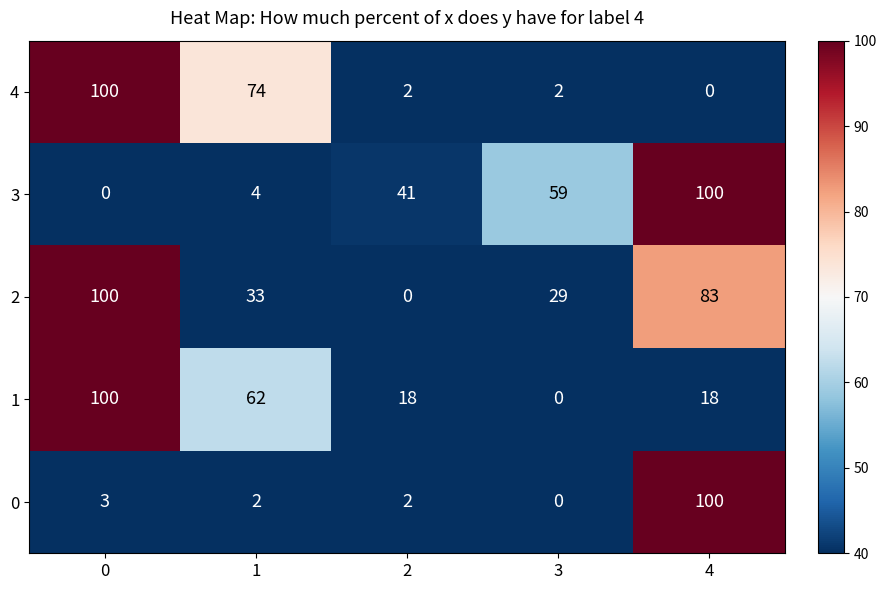

Count the number of data series in this chart.

5